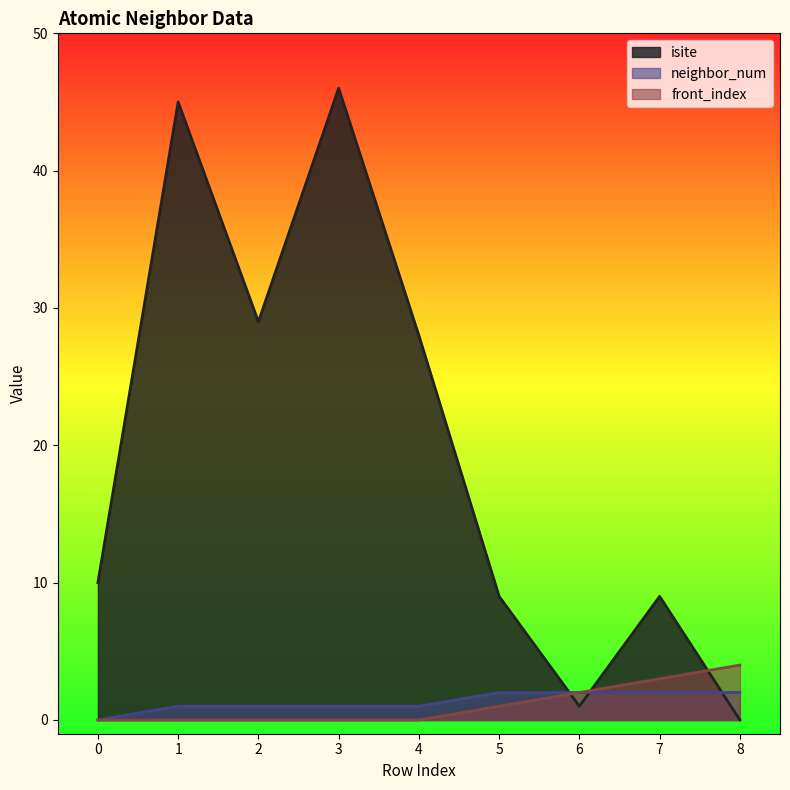

At which label is isite closest to 23?

4